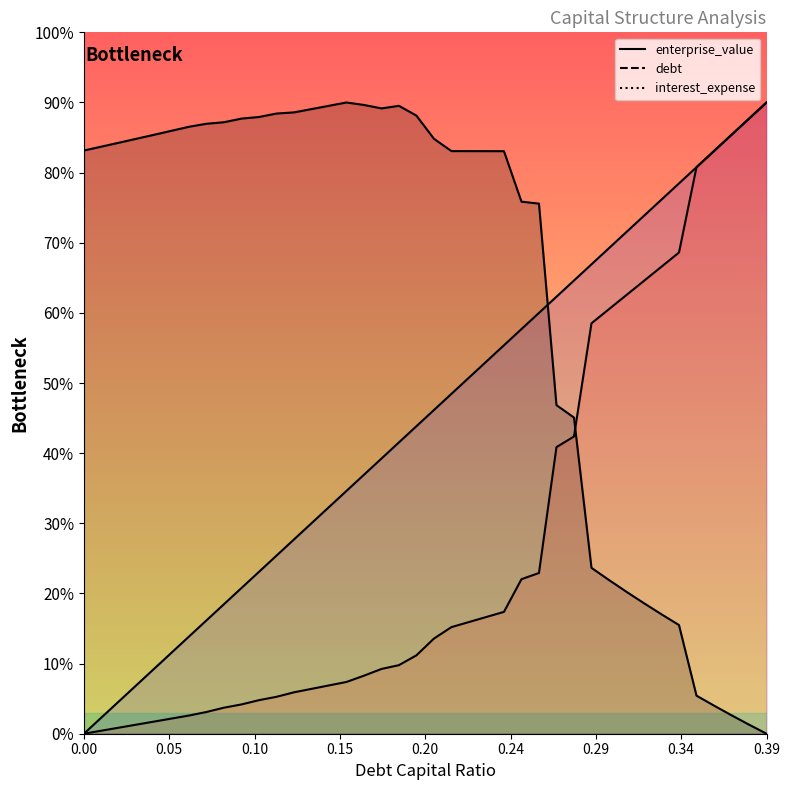

What is the difference between the debt_capital values at 0.14 and 0.33?

21.9